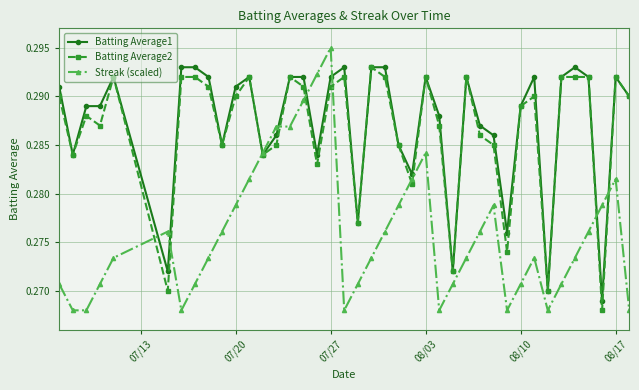

Which series has the largest range (max minus min)?

Streak (scaled)